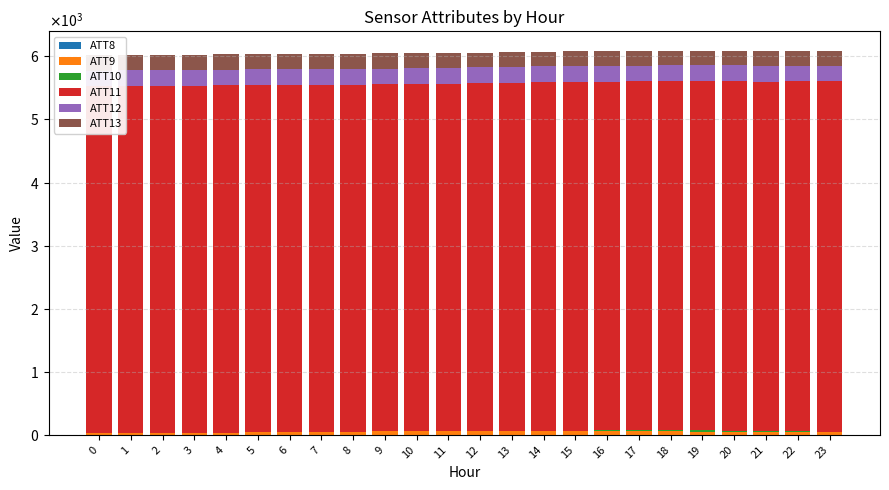

Reading right to left, what are all the values shown in this chart?

ATT8: 23=3.3	22=3.2	21=2.4	20=2.5	19=3.1	18=3.6	17=2.8	16=1.9	15=1.7	14=2.1	13=1.9	12=1.7	11=1.9	10=1.7	9=2.9	8=0.8	7=4.7	6=3.5	5=2.2	4=3.5	3=2.6	2=1.8	1=2.1	0=3.6
ATT9: 23=39.7	22=42.3	21=40.9	20=44.0	19=47.3	18=49.7	17=52.4	16=54.6	15=56.4	14=58.5	13=60.5	12=59.9	11=57.0	10=57.0	9=56.2	8=54.6	7=53.2	6=50.2	5=47.9	4=48.0	3=46.4	2=45.1	1=43.4	0=43.0
ATT10: 23=7.3	22=7.8	21=11.0	20=17.0	19=18.3	18=17.1	17=14.2	16=12.5	15=9.3	14=6.7	13=4.3	12=1.7	11=-2.2	10=-3.8	9=-6.2	8=-9.1	7=-13.3	6=-11.8	5=-13.2	4=-15.9	3=-16.4	2=-15.2	1=-13.0	0=-11.3
ATT11: 23=5551.2	22=5549.1	21=5545.6	20=5545.2	19=5540.3	18=5539.5	17=5534.3	16=5531.4	15=5531.6	14=5527.9	13=5517.6	12=5512.2	11=5512.6	10=5514.2	9=5504.8	8=5504.0	7=5506.7	6=5507.5	5=5510.6	4=5505.5	3=5502.4	2=5501.6	1=5496.2	0=5491.3
ATT12: 23=249.8	22=249.7	21=249.8	20=249.7	19=249.5	18=249.2	17=249.3	16=249.5	15=249.7	14=249.8	13=249.1	12=248.9	11=248.5	10=248.8	9=248.9	8=248.4	7=248.7	6=248.3	5=248.0	4=247.2	3=247.0	2=247.0	1=247.2	0=247.5
ATT13: 23=238.9	22=238.4	21=234.6	20=233.5	19=230.6	18=229.8	17=230.1	16=230.2	15=228.7	14=228.6	13=230.1	12=233.6	11=237.5	10=237.2	9=241.1	8=245.9	7=244.3	6=245.8	5=245.6	4=244.8	3=244.6	2=244.5	1=244.7	0=245.0